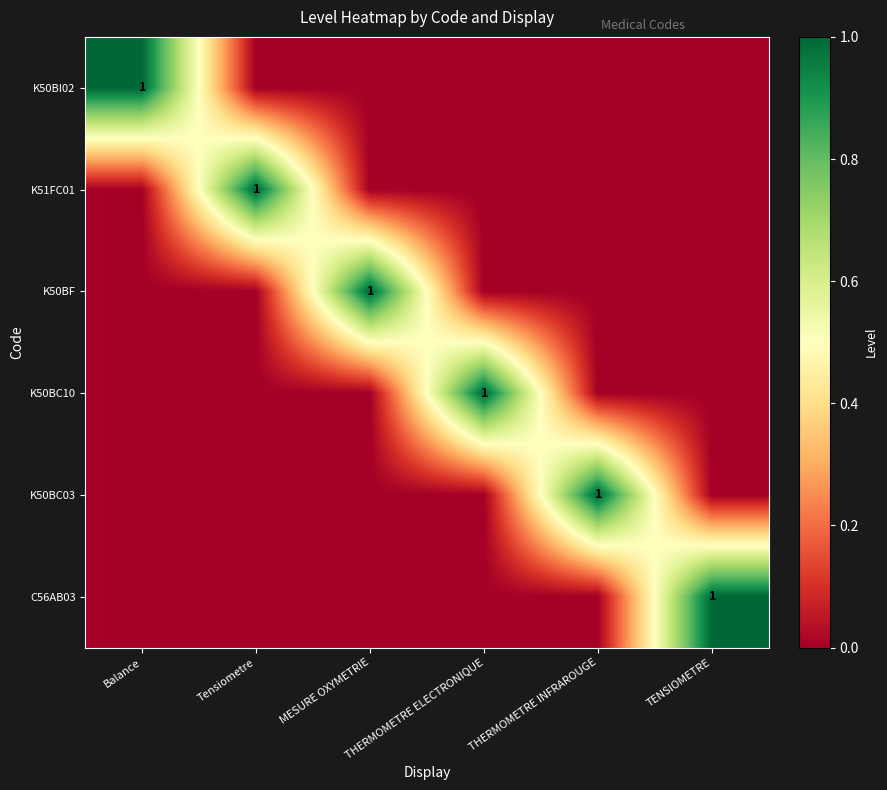

Is it true that K51FC01 equals 1 at Tensiometre?

True